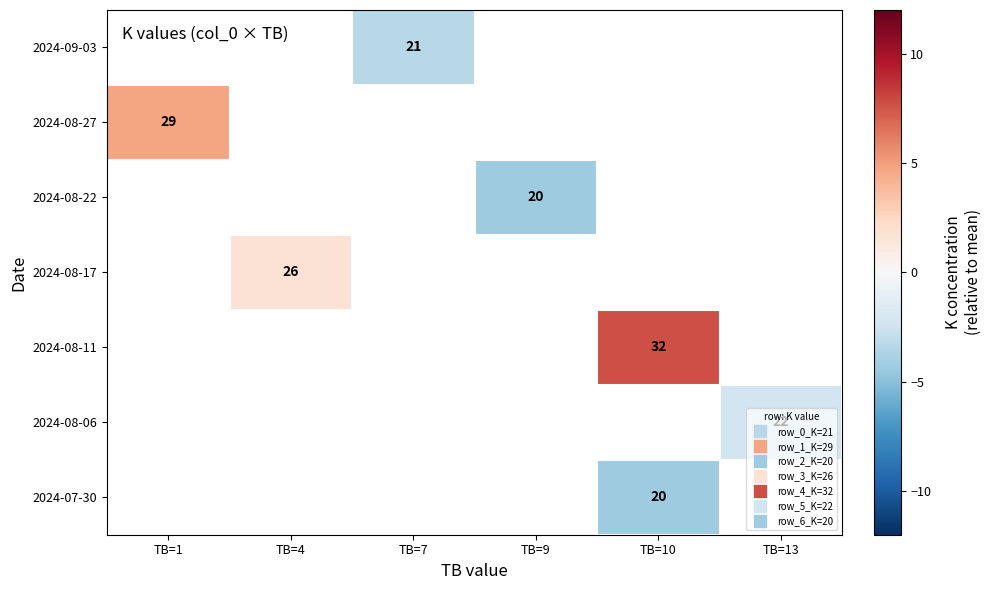

How many data points does each series have?

6